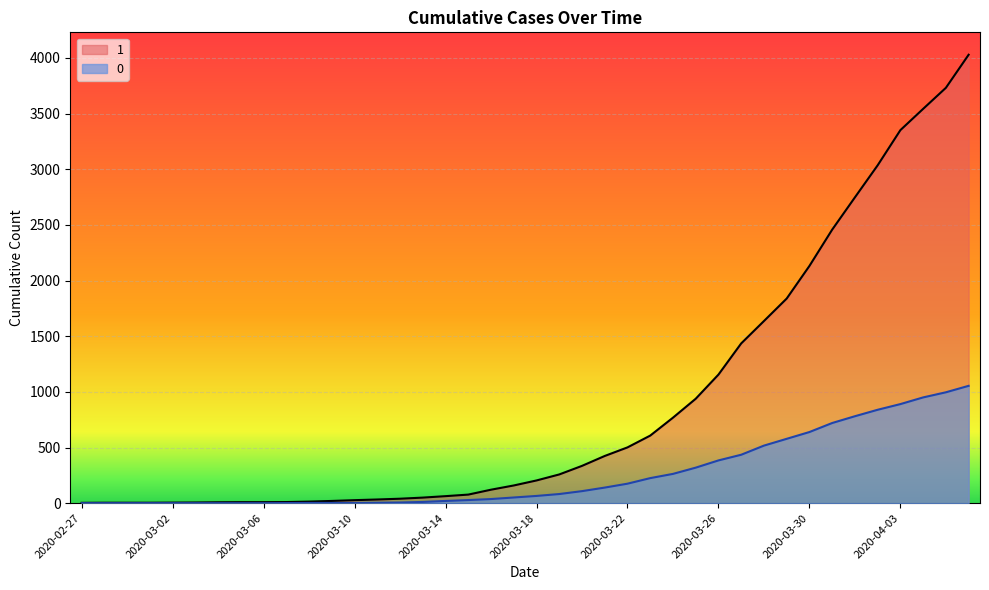

What is the difference between the maximum and second lowest values in the 1 series?

4024